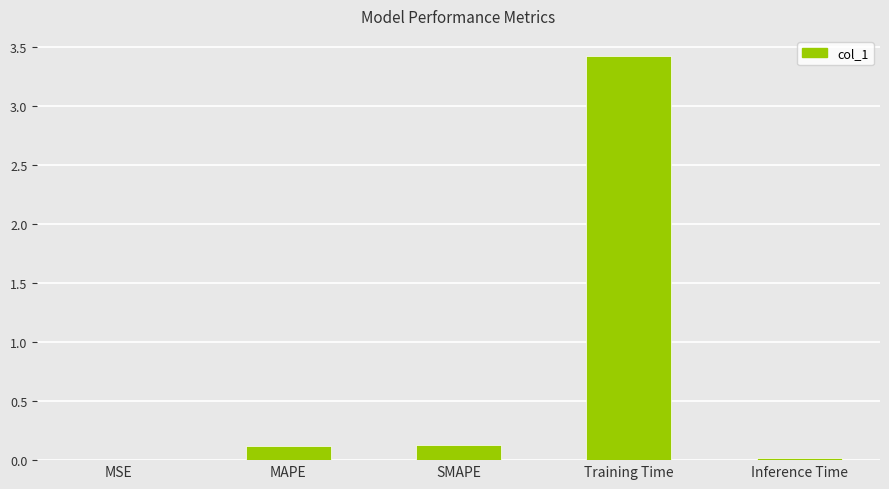

What is the sum of all values?

3.7